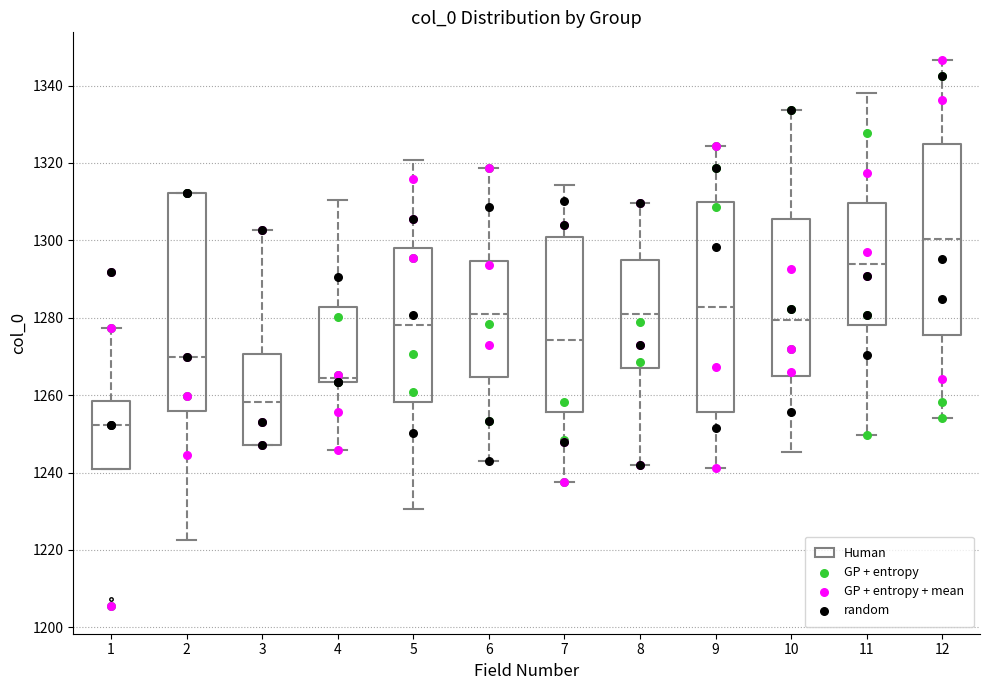

Which box's median line is the highest?

12